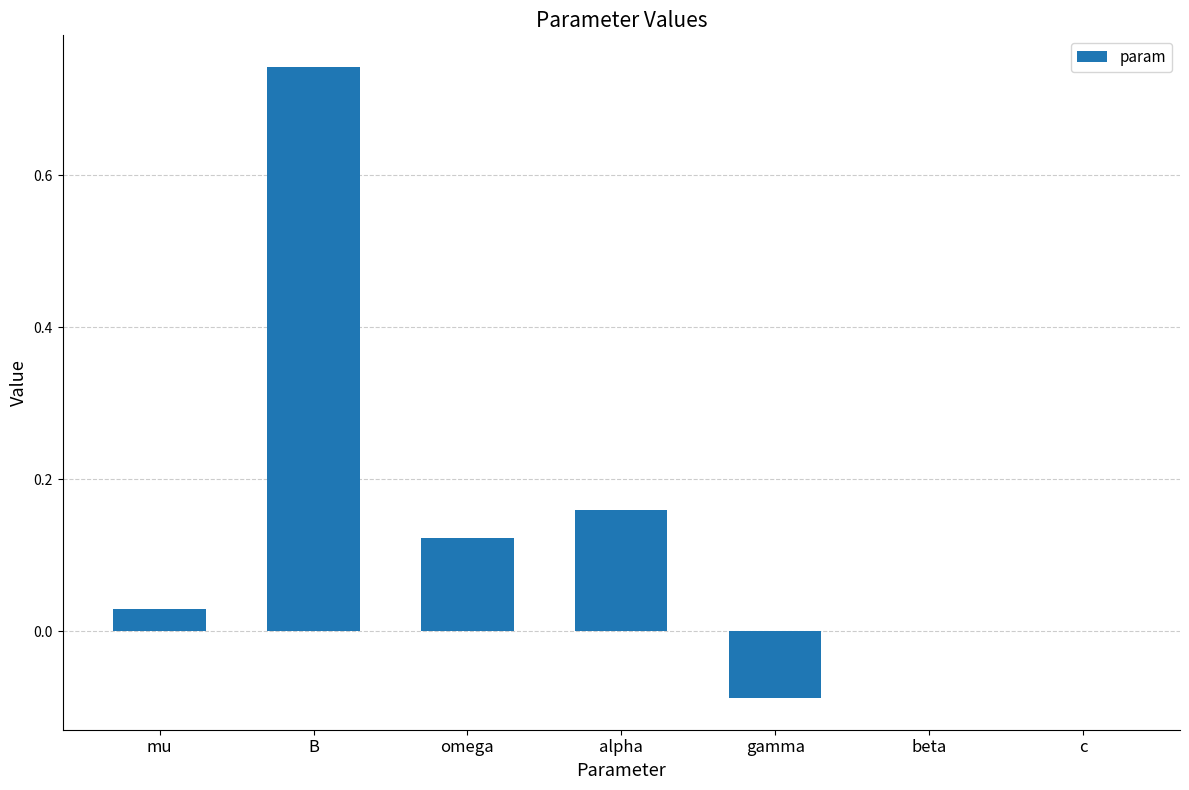

Is it true that the value at gamma is -0.0?

False